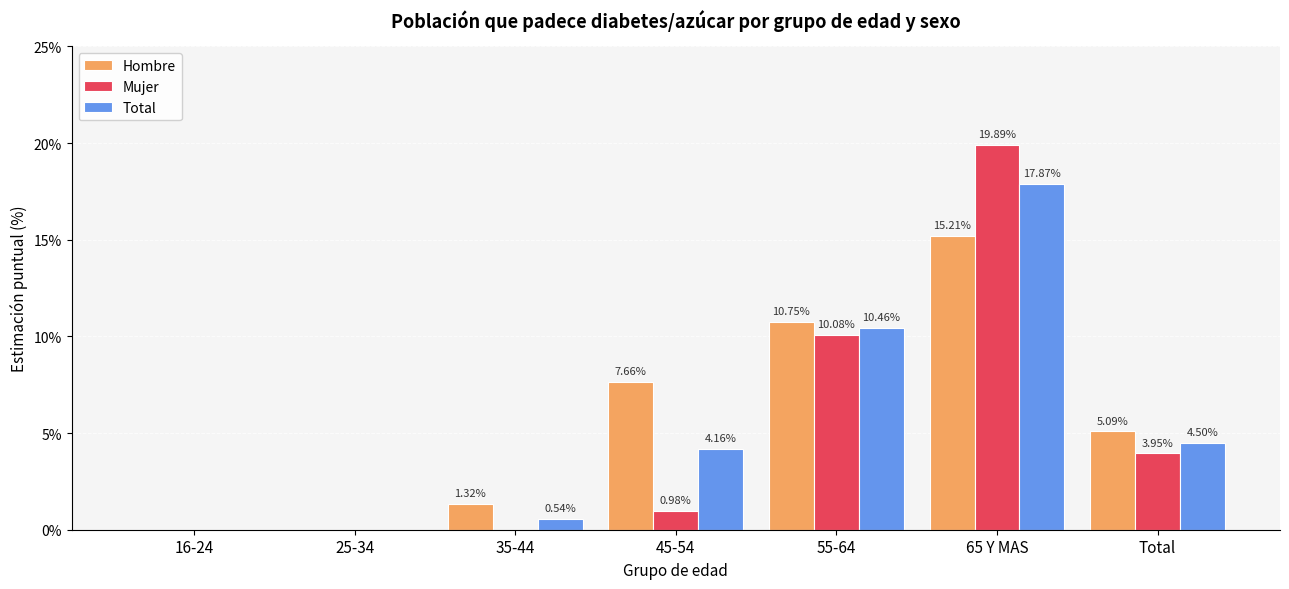

The value of Mujer at Total is 6.2. True or false?

False